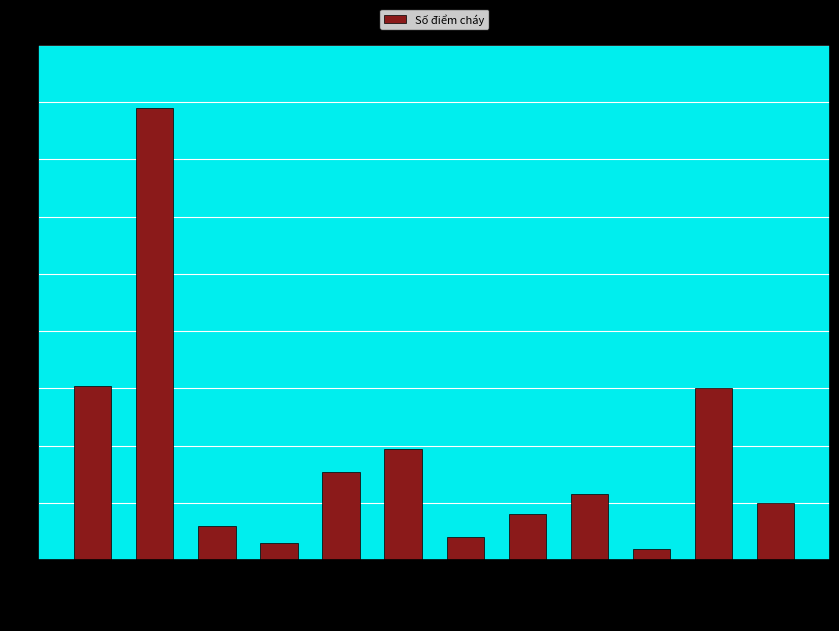

What is the smallest value displayed?

4